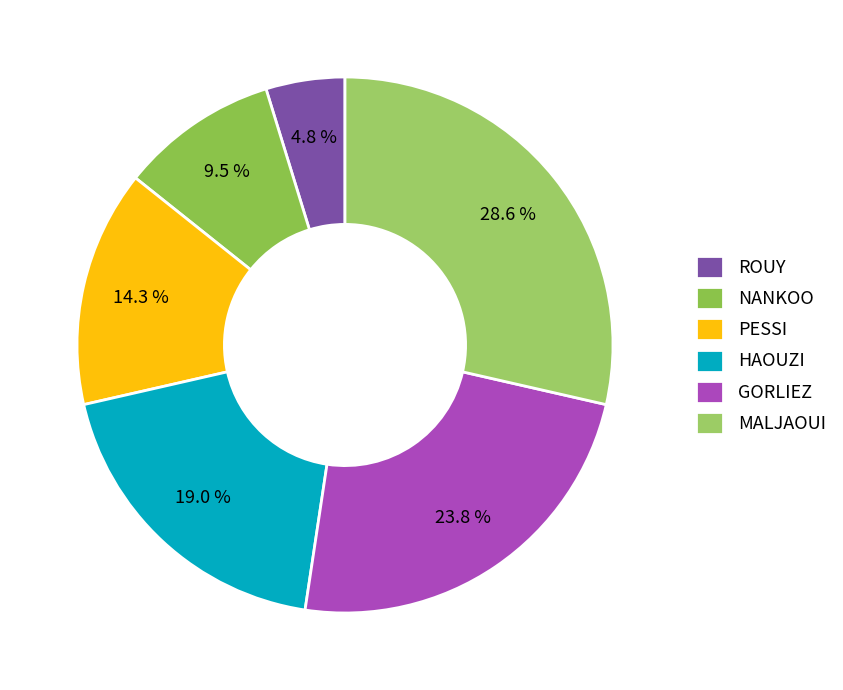

What percentage is the GORLIEZ slice, to the nearest percent?

24%